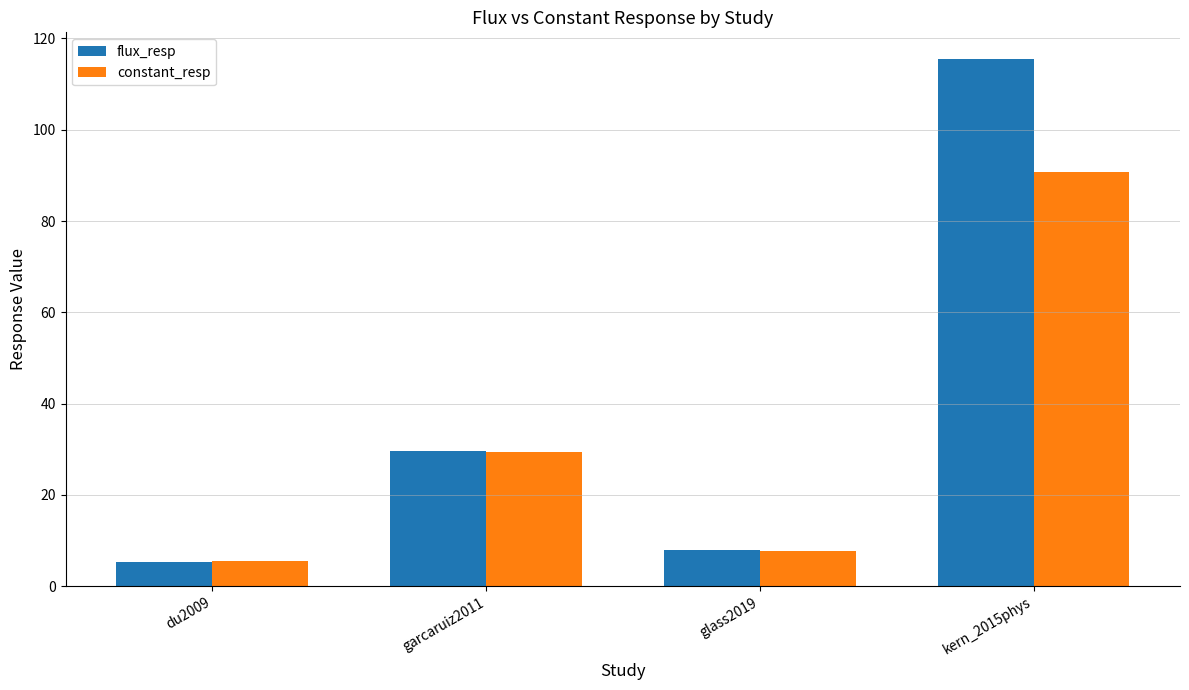

What are all the series names shown in the legend?

flux_resp, constant_resp